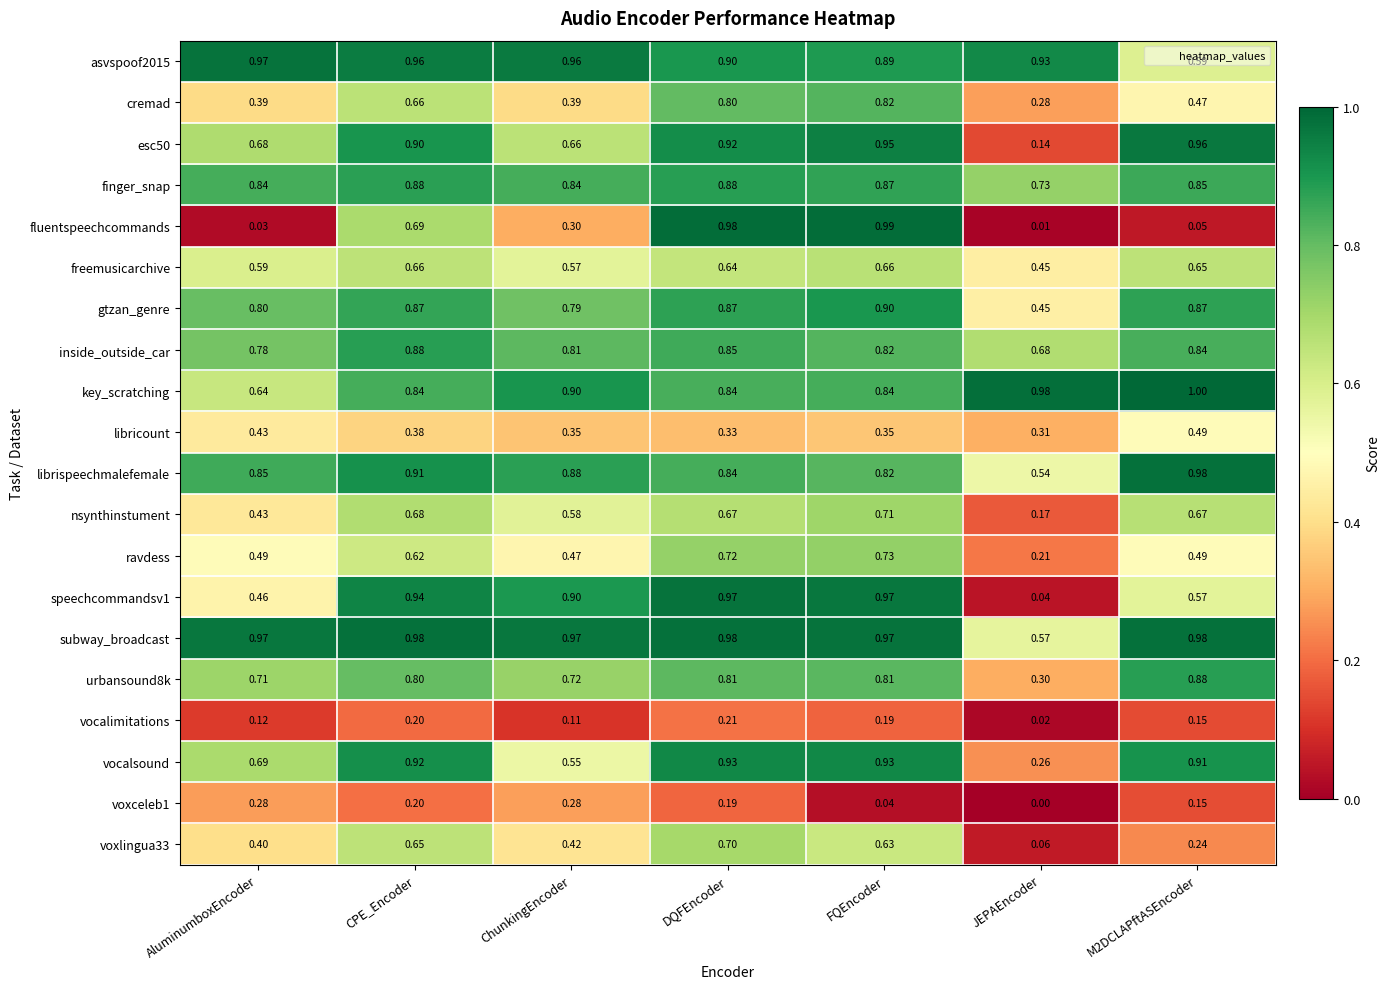

At which label is voxceleb1 closest to 0?

JEPAEncoder